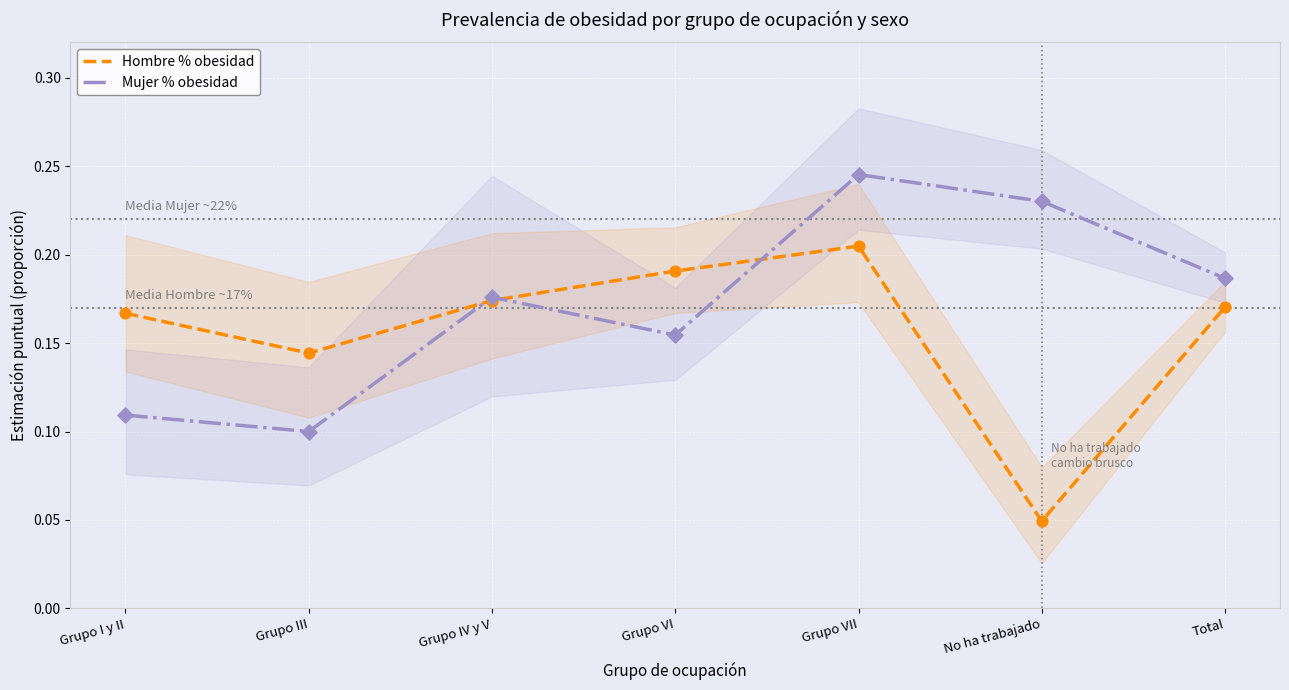

Is the value of Hombre % obesidad at Grupo III greater than the value of Mujer % obesidad at No ha trabajado?

No